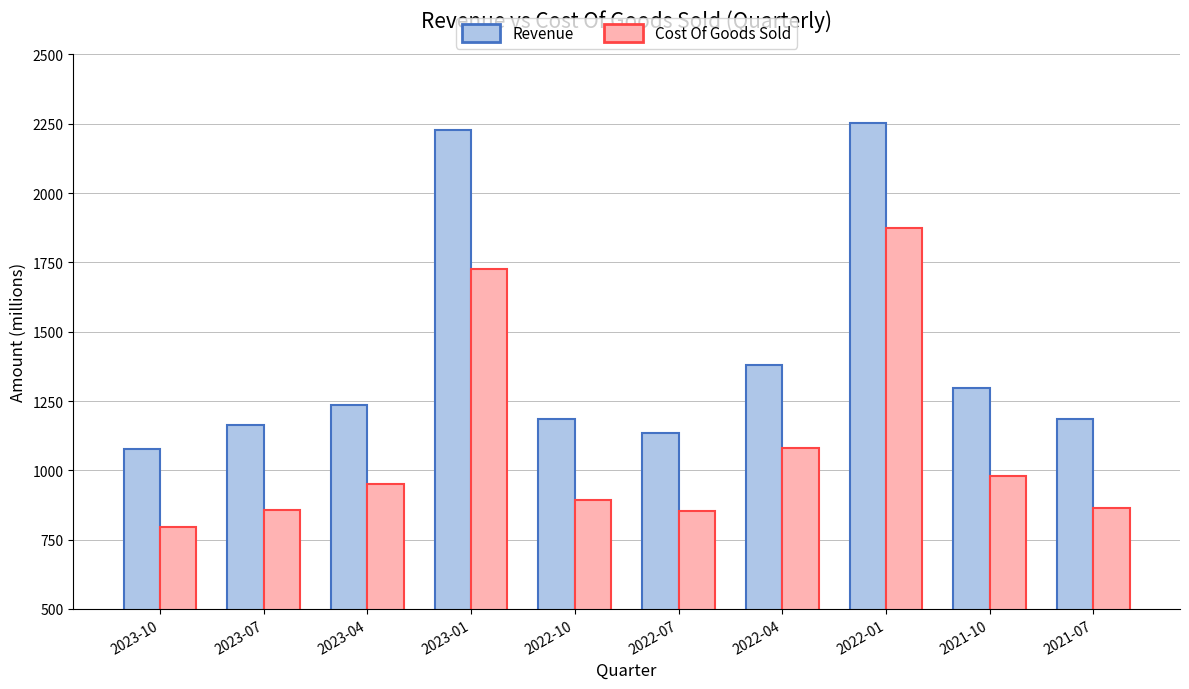

What is the difference between the maximum and minimum values in the Cost Of Goods Sold series?

1079.2